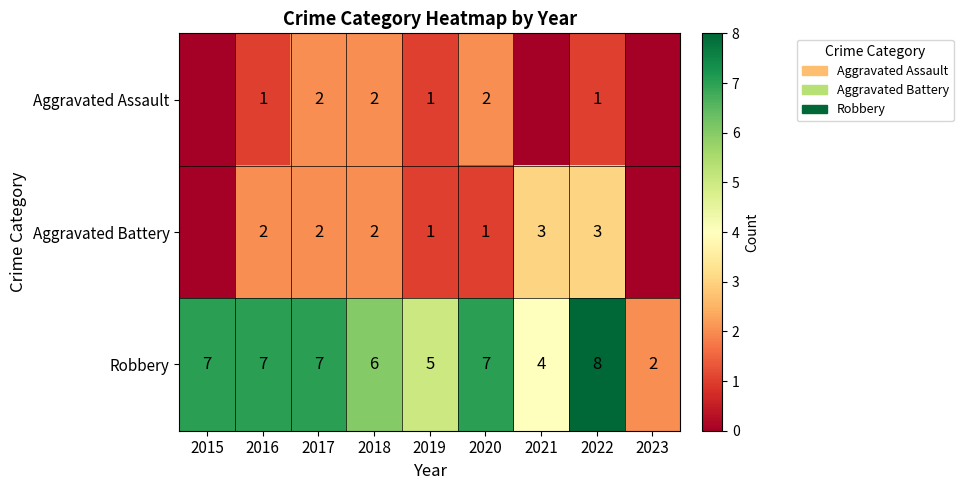

At which label is Robbery closest to 5?

2019